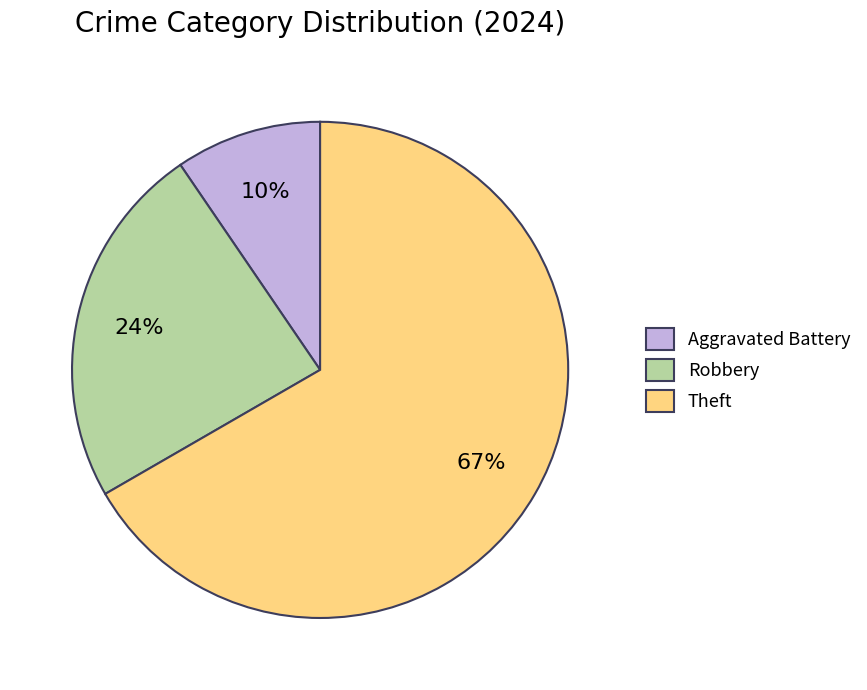

Count the number of slices in the pie.

3